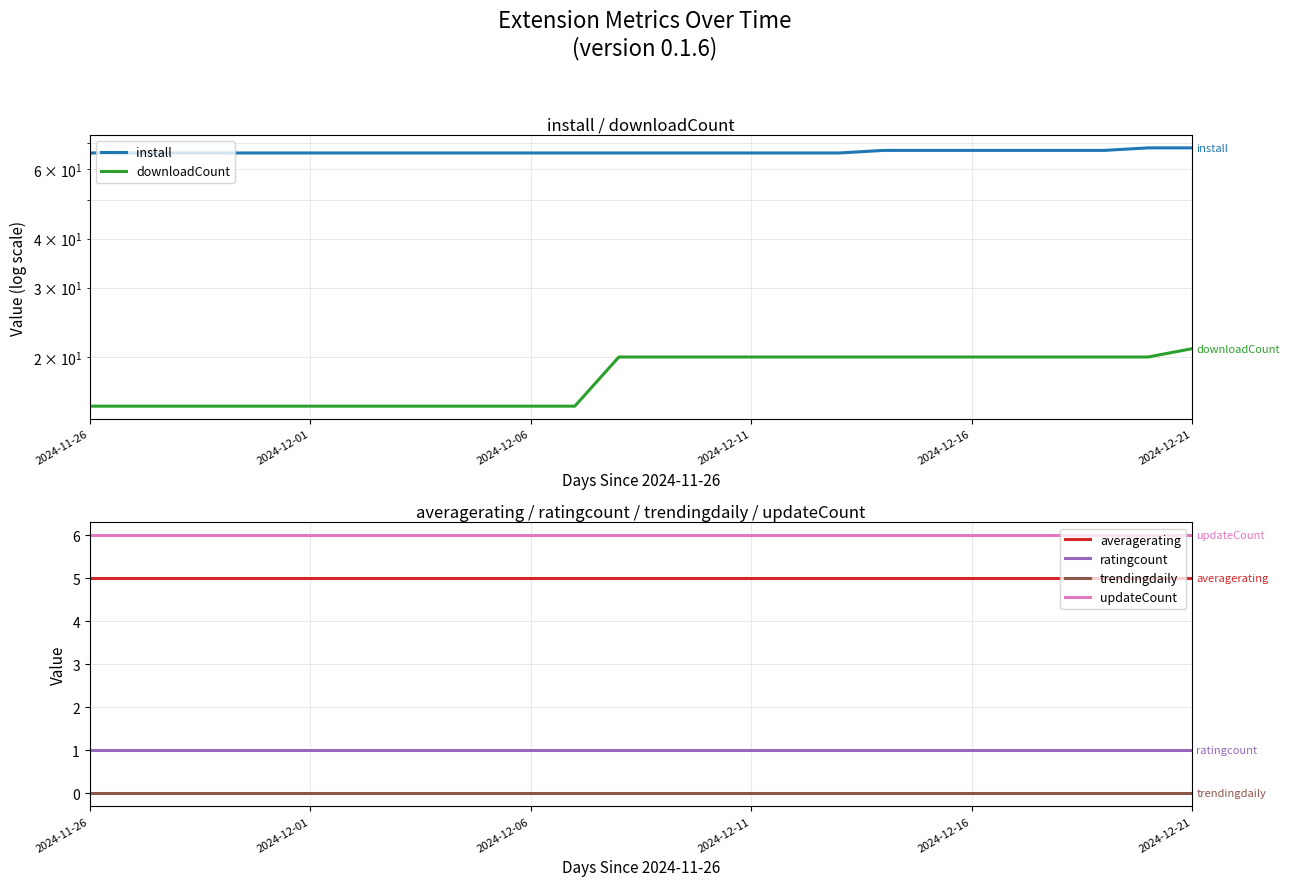

True or false: downloadCount has more than 2 interior local peaks.

False